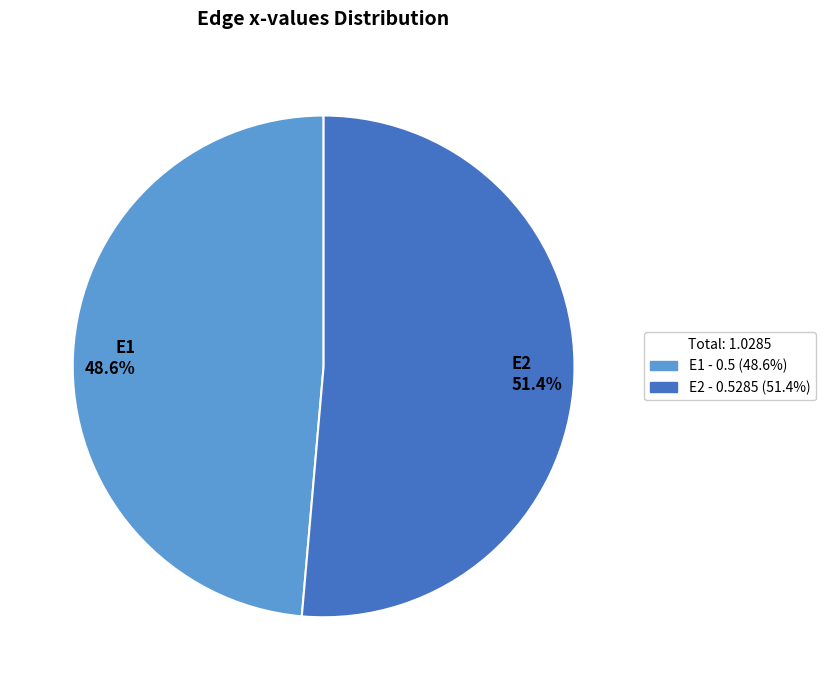

How much of the chart is everything except E2?

48.6%